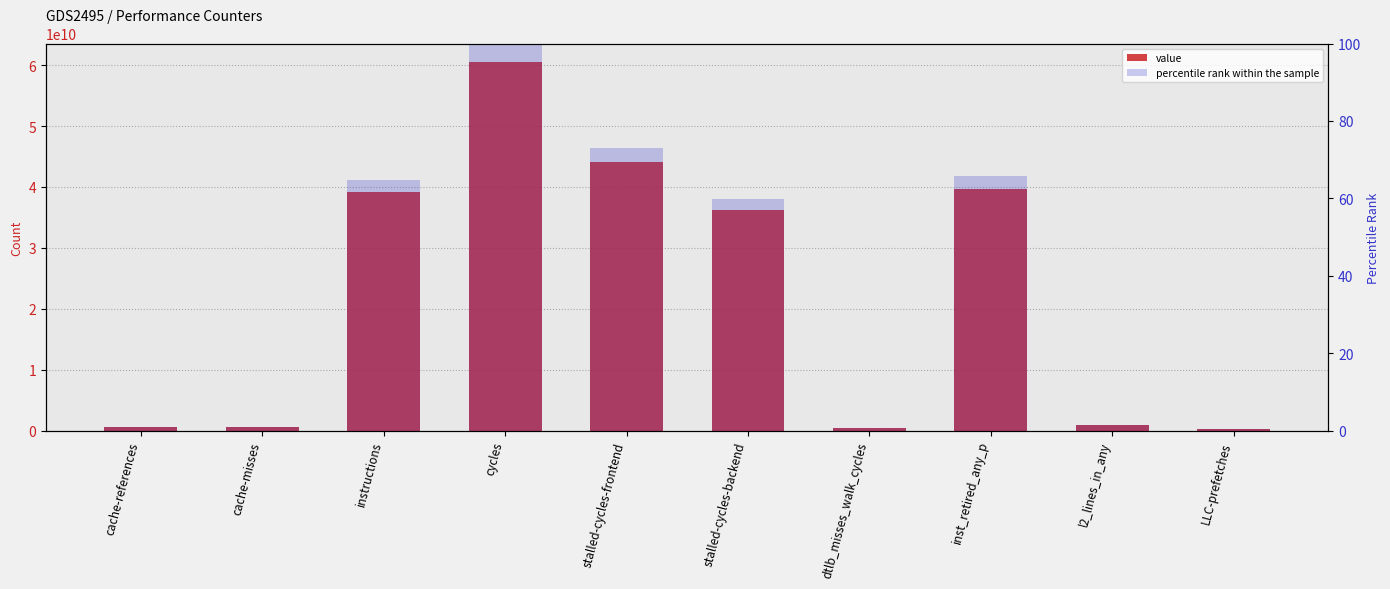

List the series in order of their overall mean, lowest first.

percentile rank within the sample, value